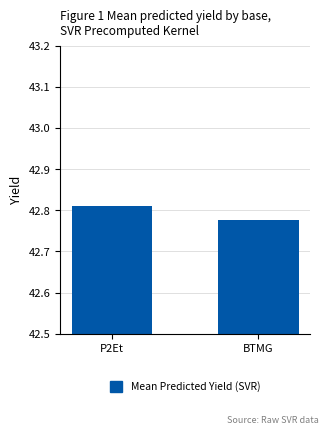

How many bars are there in total?

2